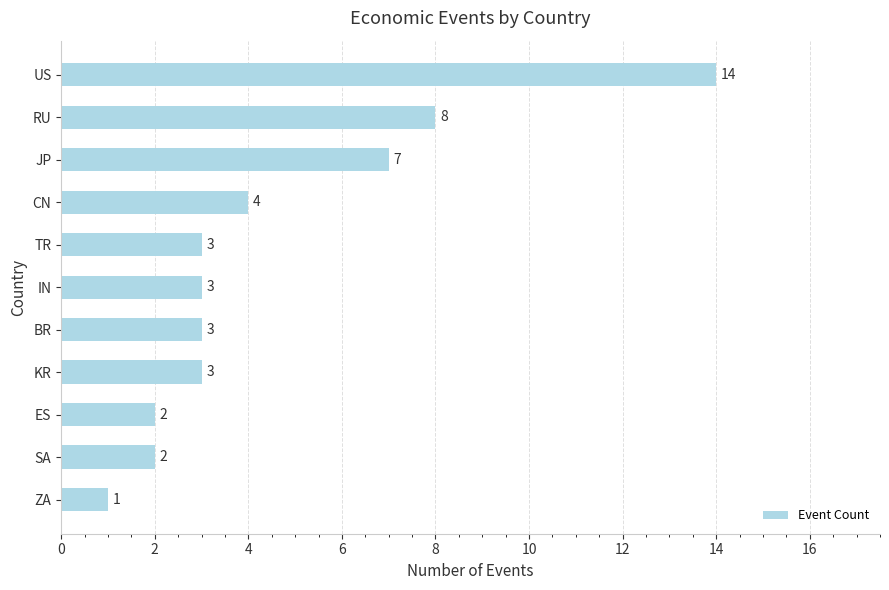

What is the sum of all values?

50